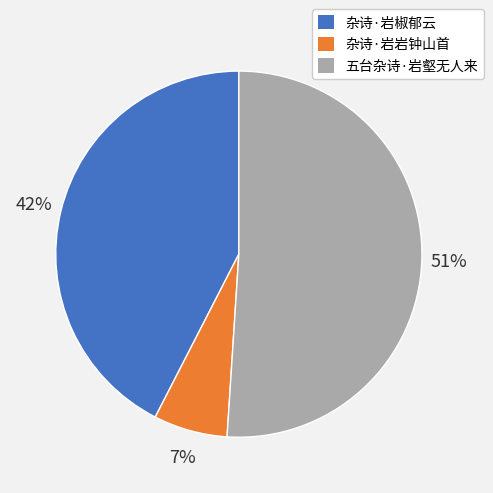

Combined, do 五台杂诗·岩壑无人来 and 杂诗·岩岩钟山首 account for over 50%?

Yes